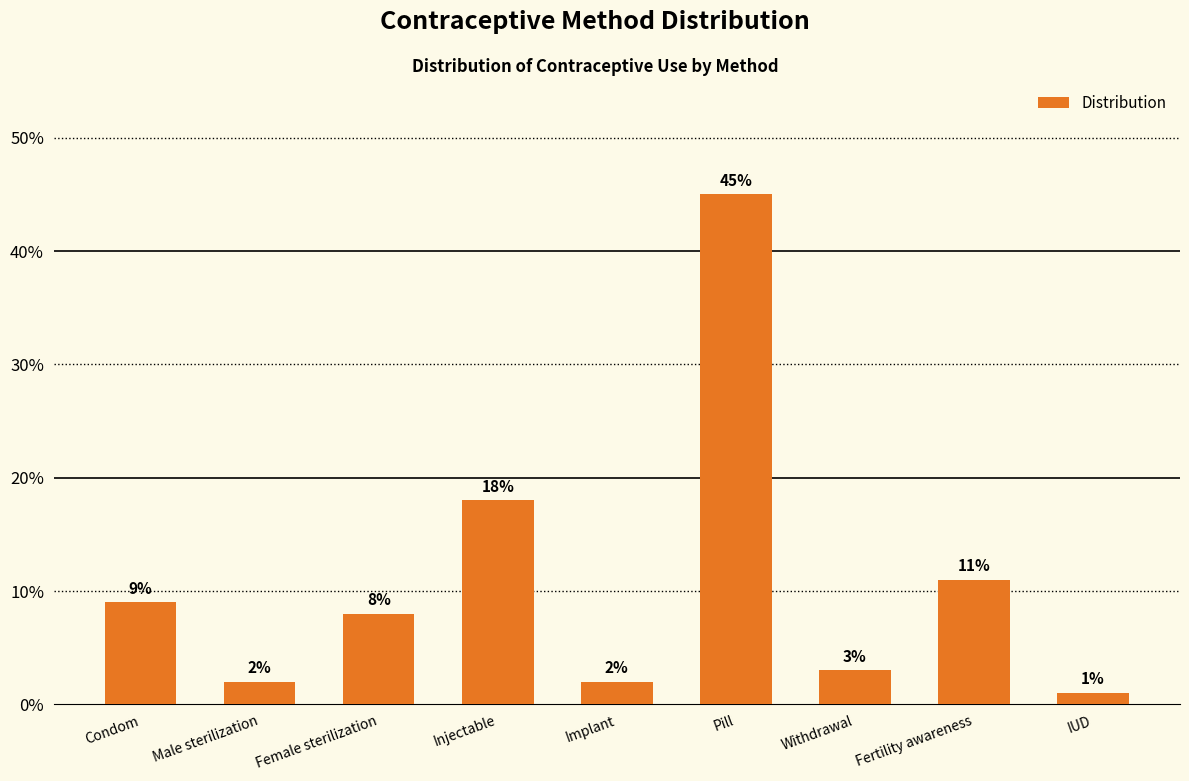

Does the chart contain any negative values?

No